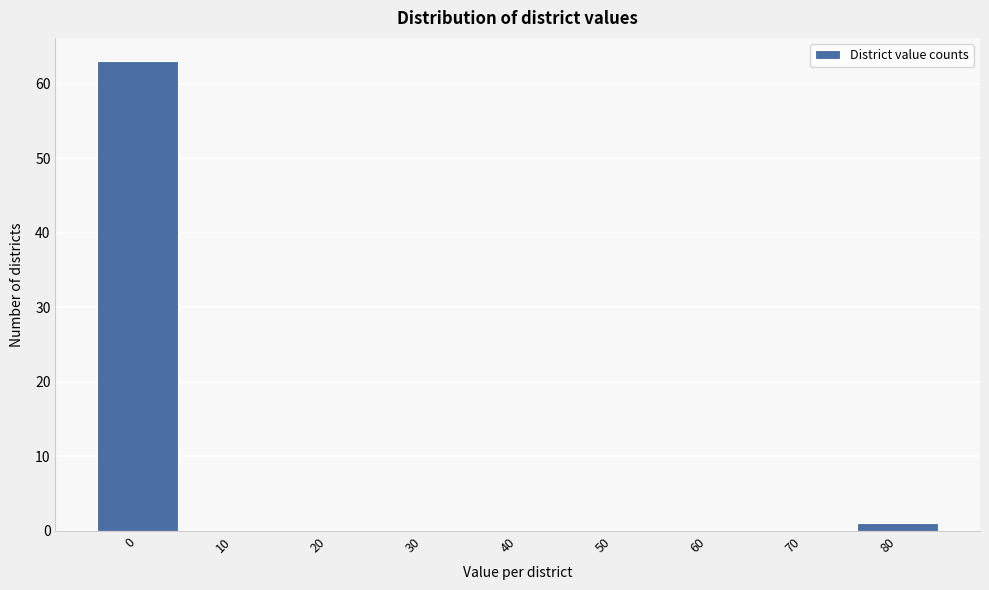

Reading left to right, transcribe all the data shown in this chart.

0=63	10=0	20=0	30=0	40=0	50=0	60=0	70=0	80=1